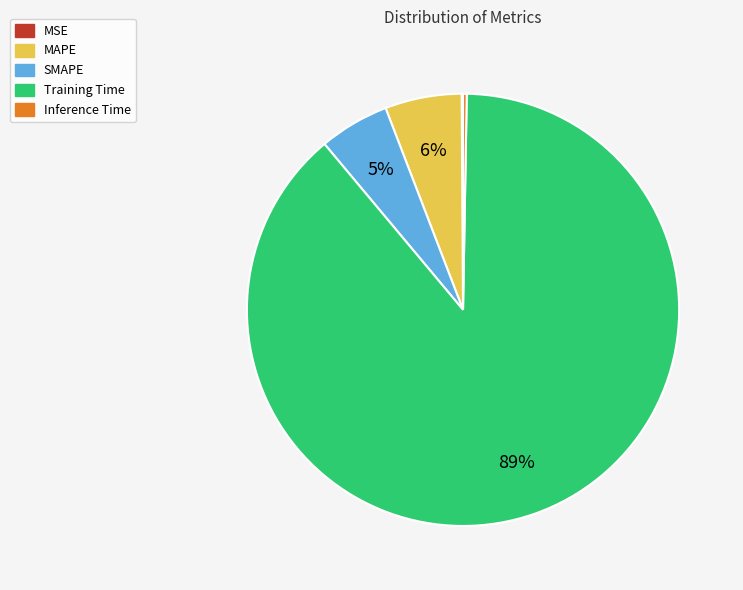

True or false: MAPE accounts for 6% of the total.

True